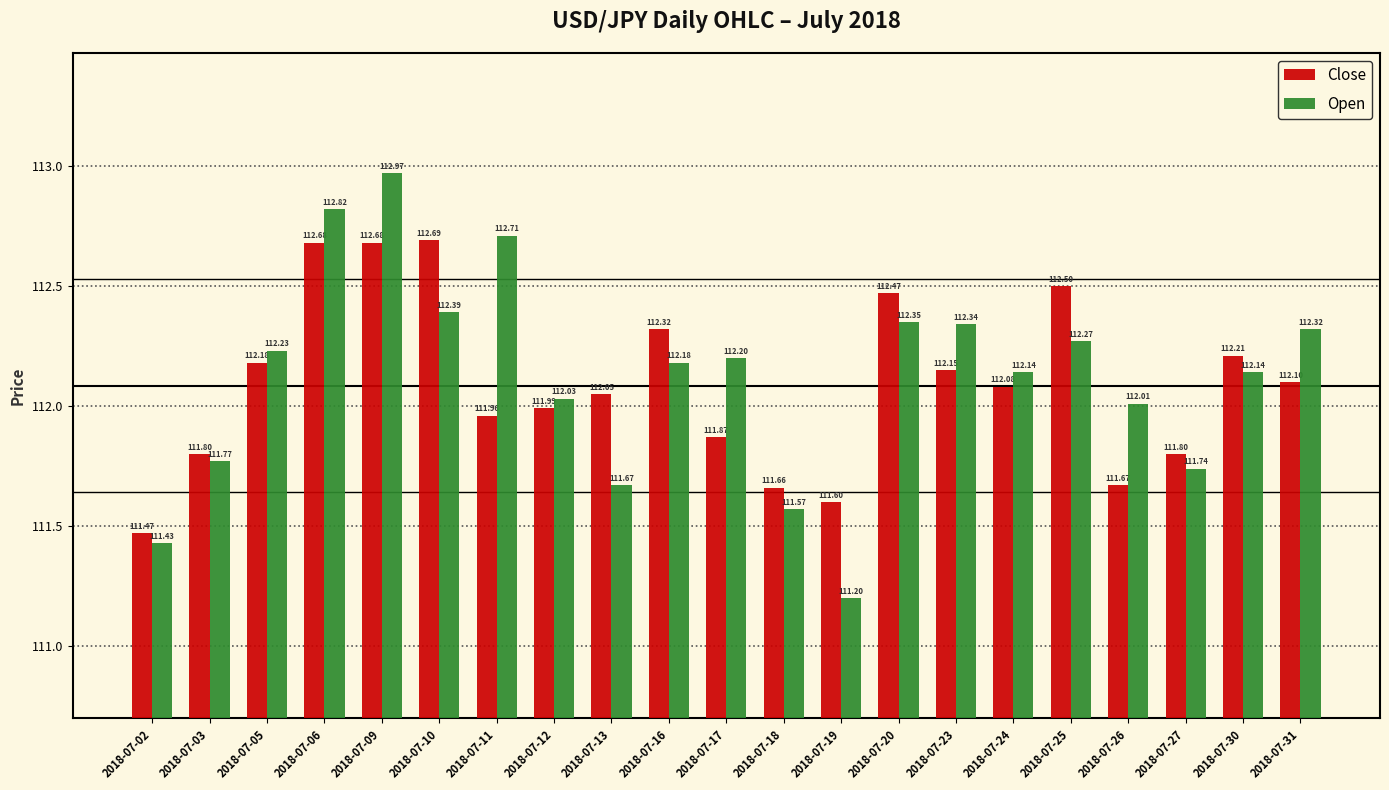

What is the spread (max minus min) of values at 2018-07-26?

0.3